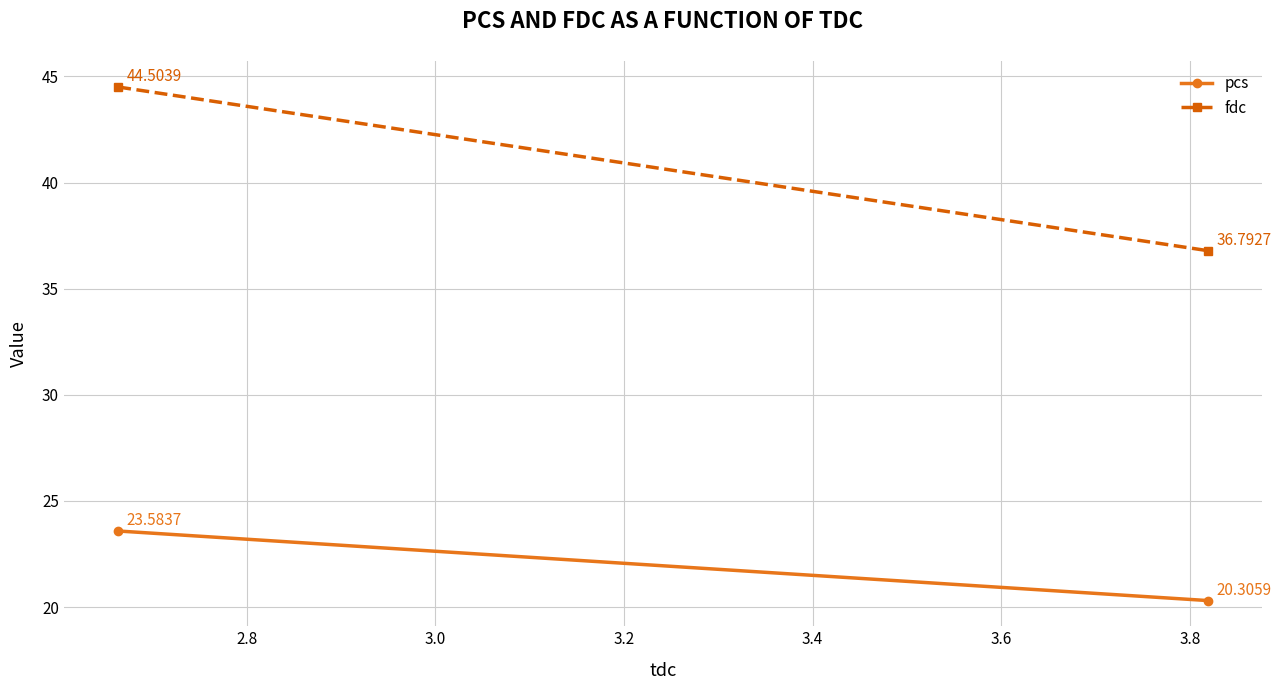

How many values in the fdc series are below 44?

1